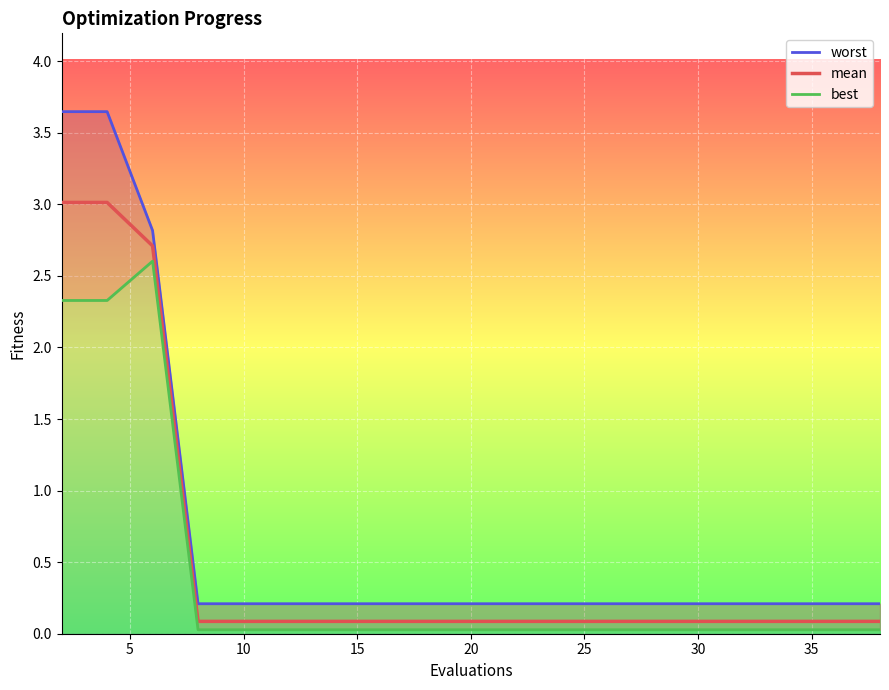

What is the label of the 8th point from the left?

35